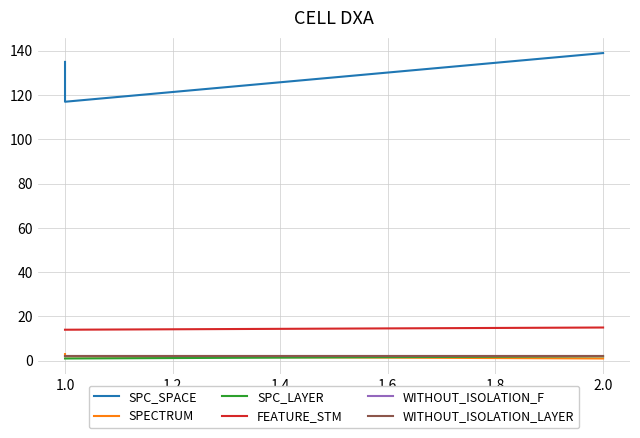

What is the sum of the SPC_LAYER values at 2.0 and 1.0?

3